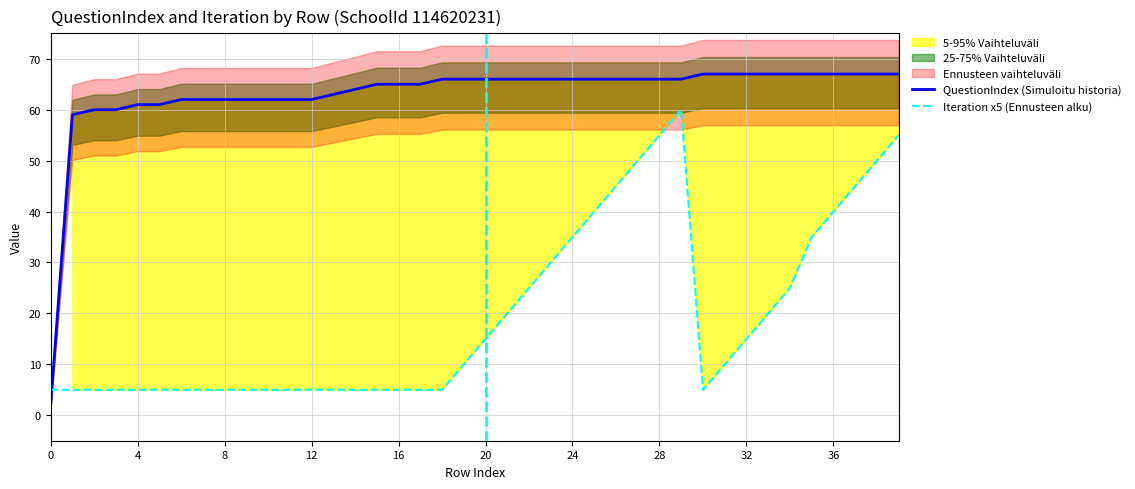

True or false: QuestionIndex (Simuloitu historia) and Iteration x5 (Ennusteen alku) intersect in this chart.

True